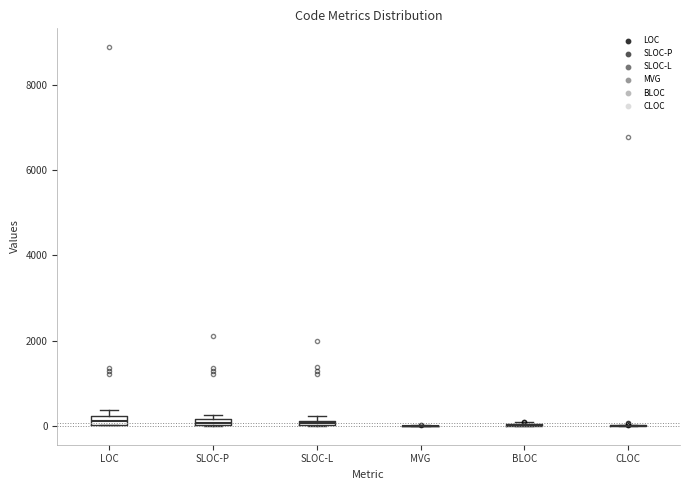

Where is the lower edge of the box for LOC on the y-axis? The values are not printed on the chart, so give them approximately, as read against the axis.

0